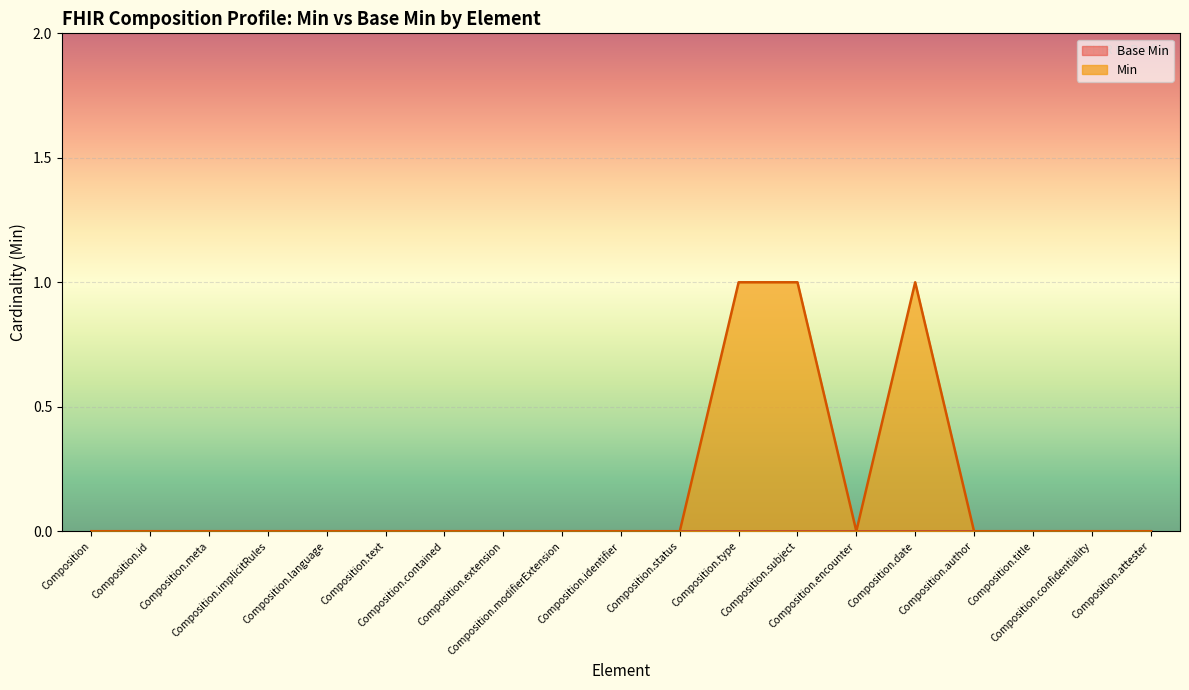

Rank the categories by value from highest to lowest.

Composition.type, Composition.subject, Composition.date, Composition, Composition.id, Composition.meta, Composition.implicitRules, Composition.language, Composition.text, Composition.contained, Composition.extension, Composition.modifierExtension, Composition.identifier, Composition.status, Composition.encounter, Composition.author, Composition.title, Composition.confidentiality, Composition.attester